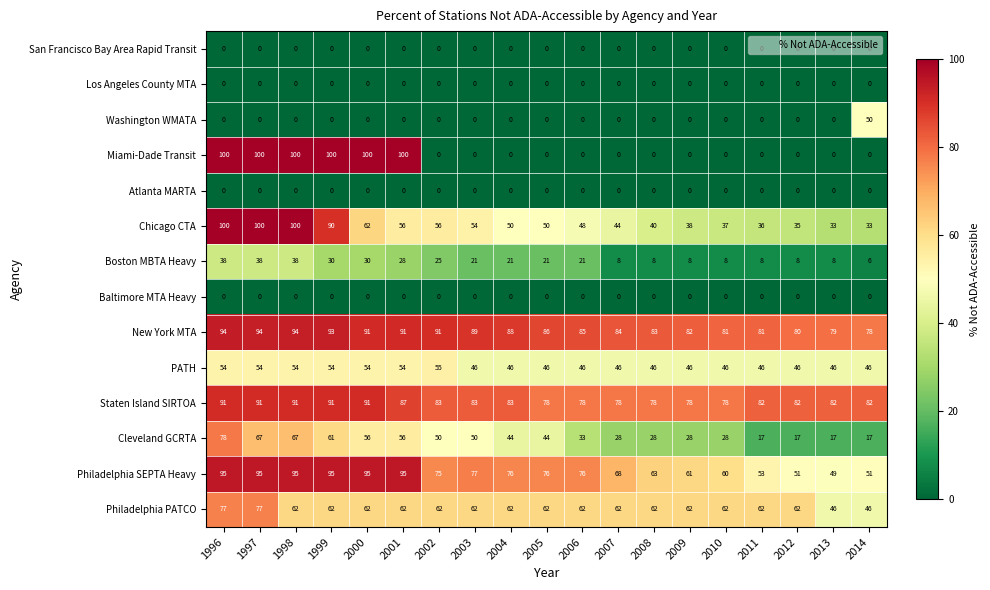

Which series has the largest total across all categories?

New York MTA